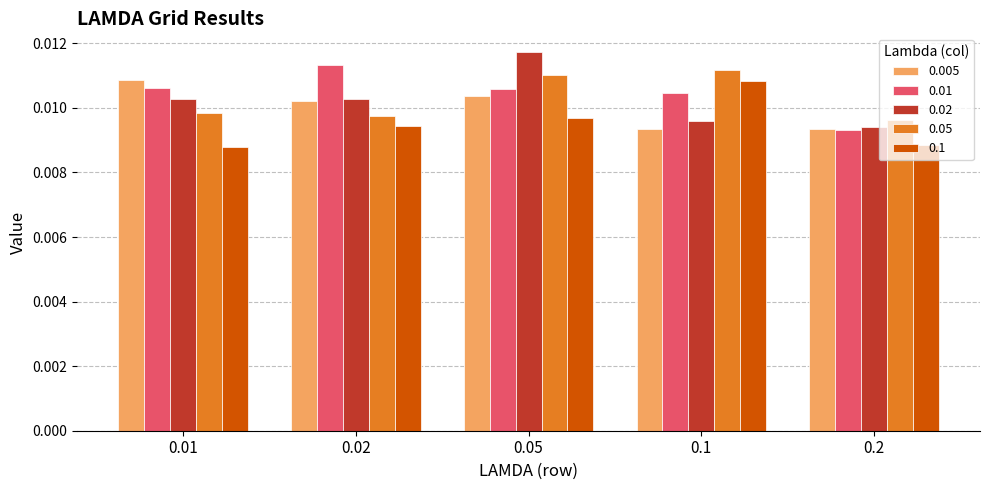

At 0.01, list the series in order from largest to smallest.

0.005, 0.01, 0.02, 0.05, 0.1